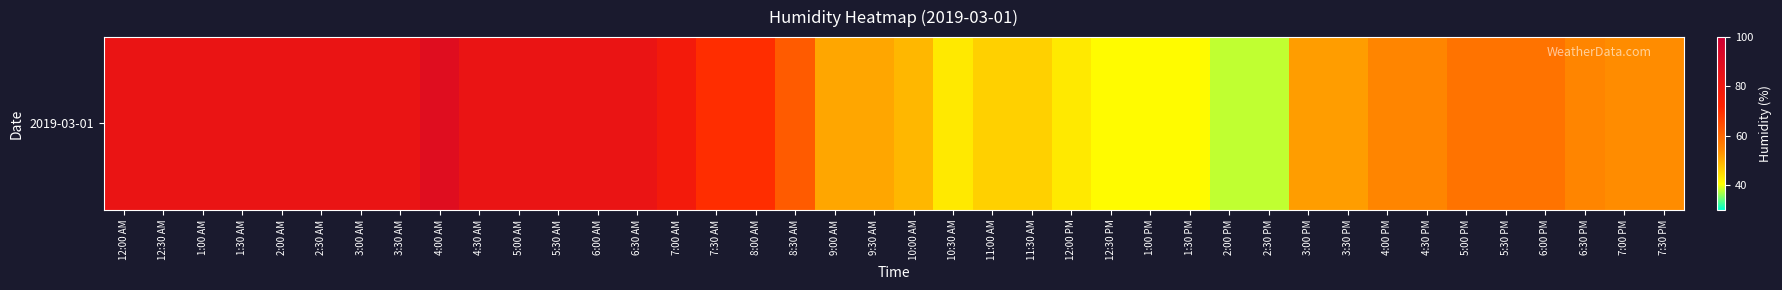

What is the smallest value displayed?

38